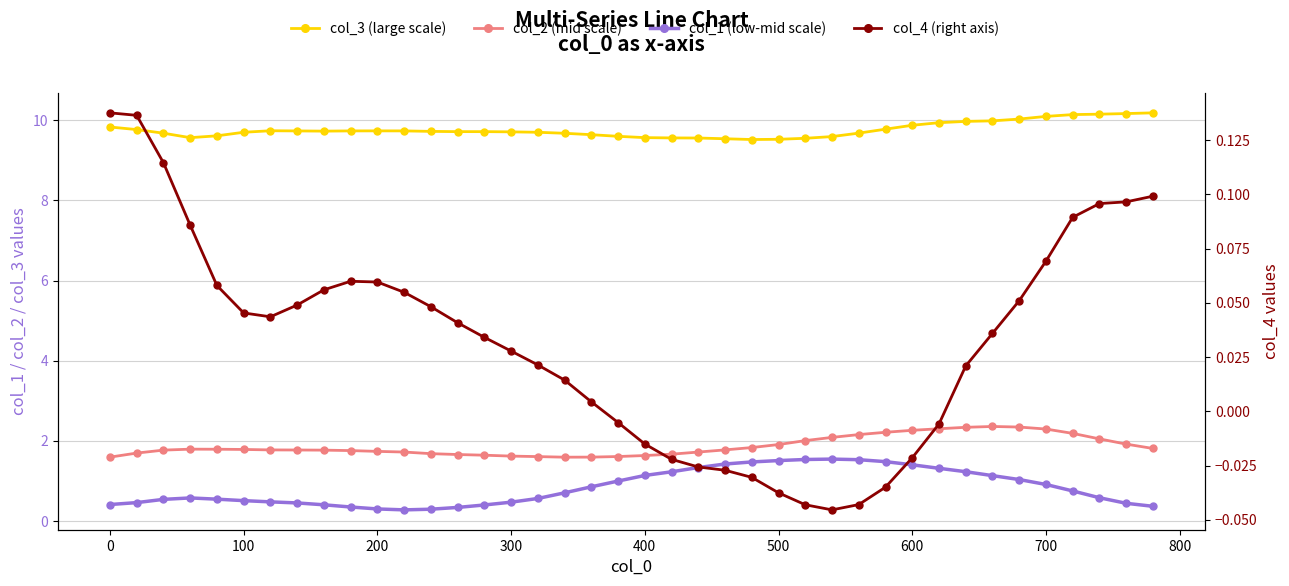

In col_3 (large scale), how many points are higher than both neighbors (excluding endpoints)?

2